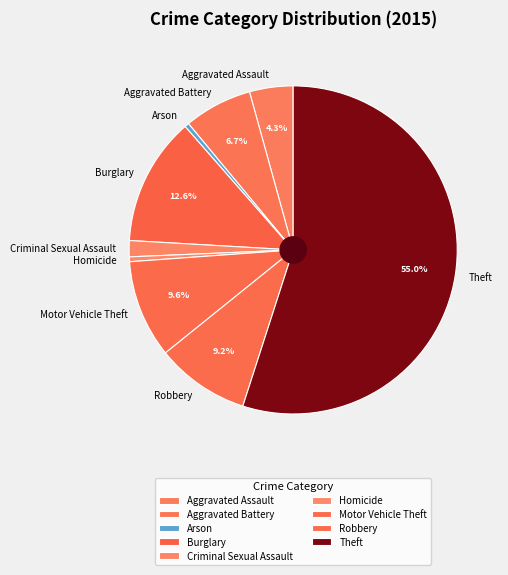

Count the number of slices in the pie.

9